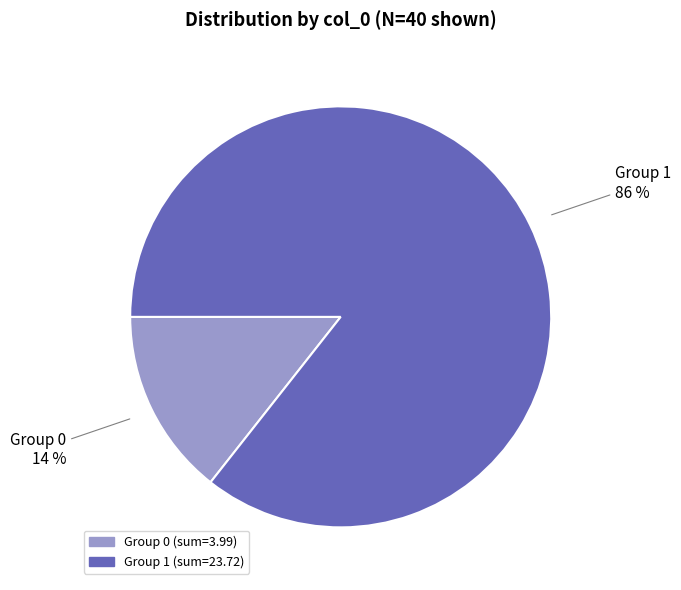

Is there a majority slice in this chart?

Yes